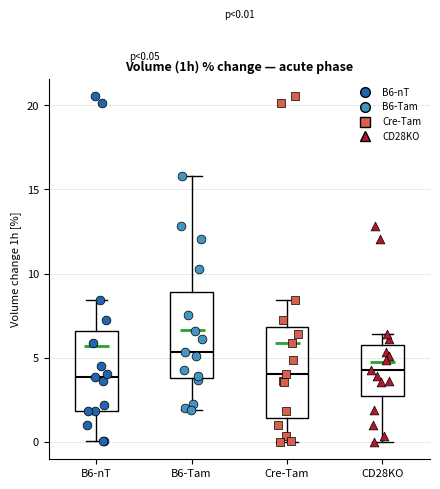

Which box's median line is the highest?

B6-Tam